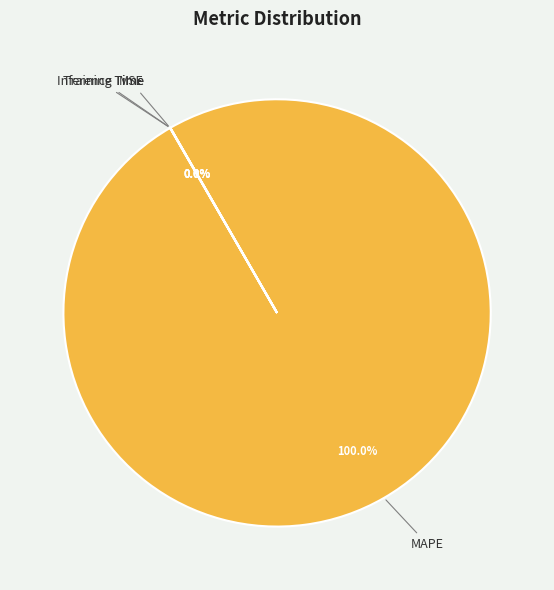

To the nearest percent, what is the average slice percentage?

25%